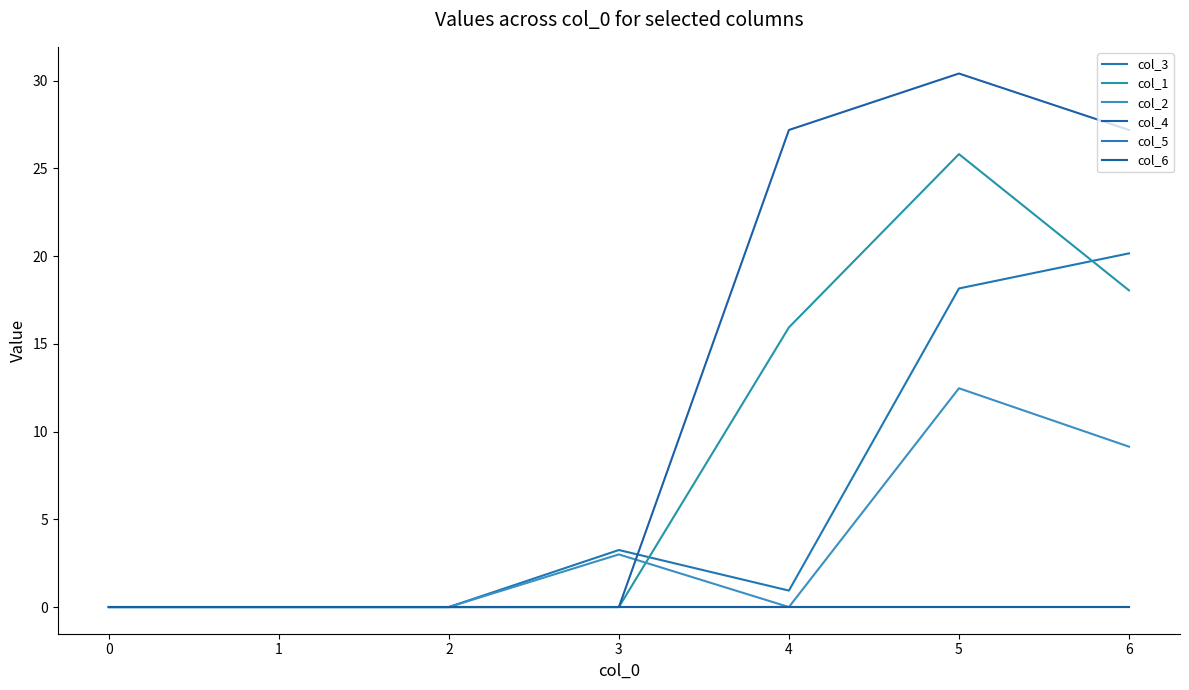

Does the chart display data point markers on the line(s)?

No